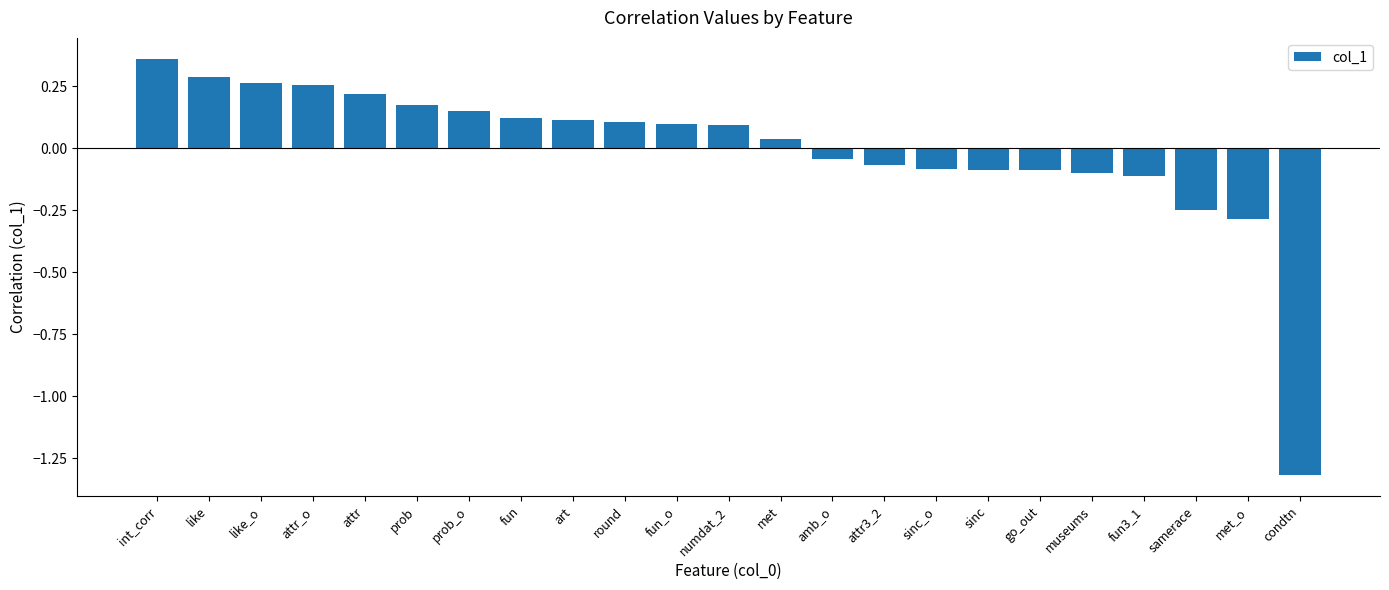

What position from the right is round?

14